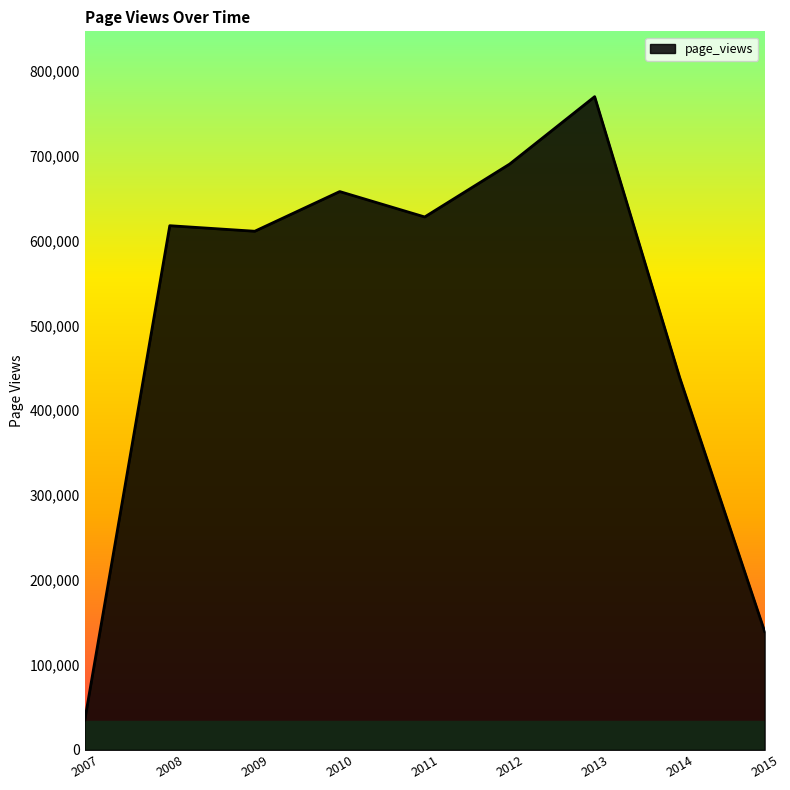

What is the greatest value displayed?

769325